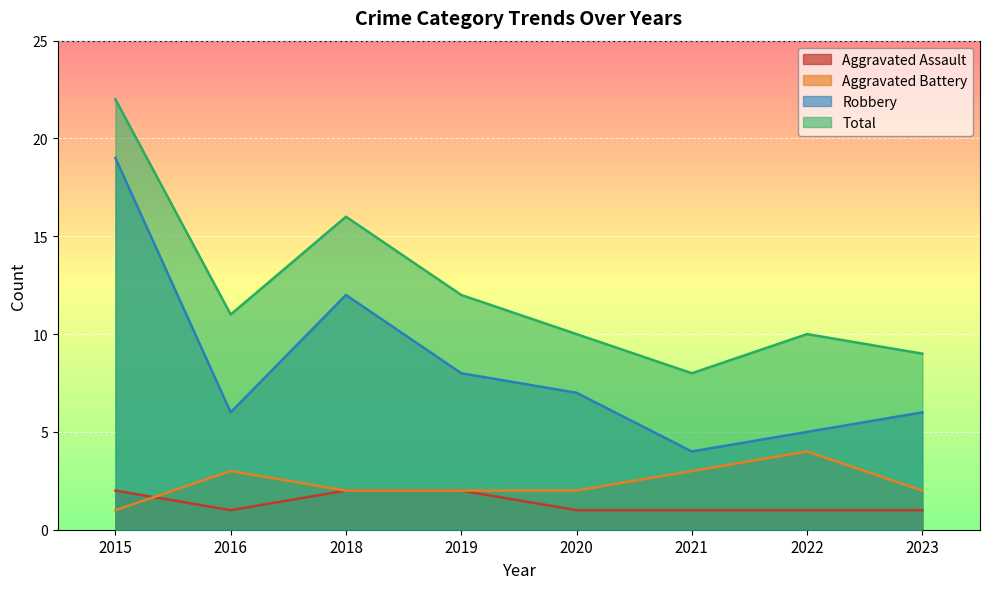

True or false: Robbery has more than 0 points higher than both neighbors.

True